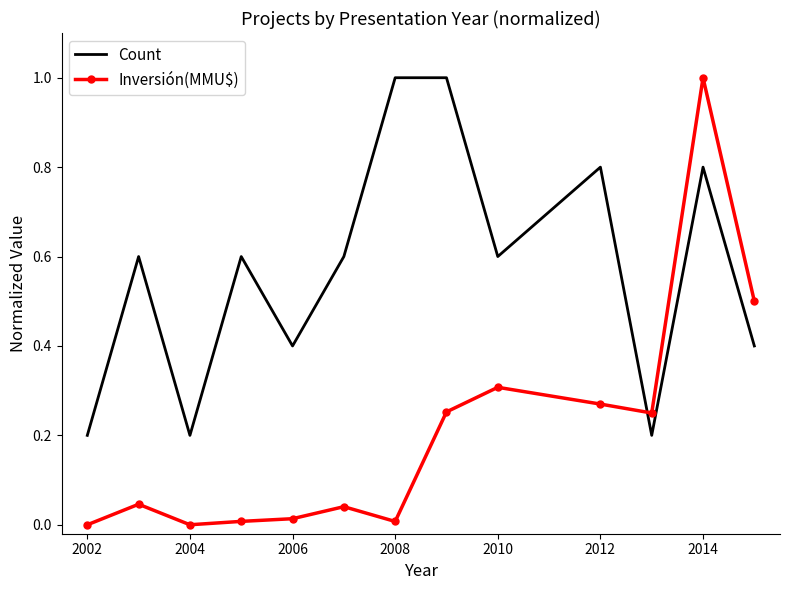

How many intersections are there between Count and Inversión(MMU$)?

1